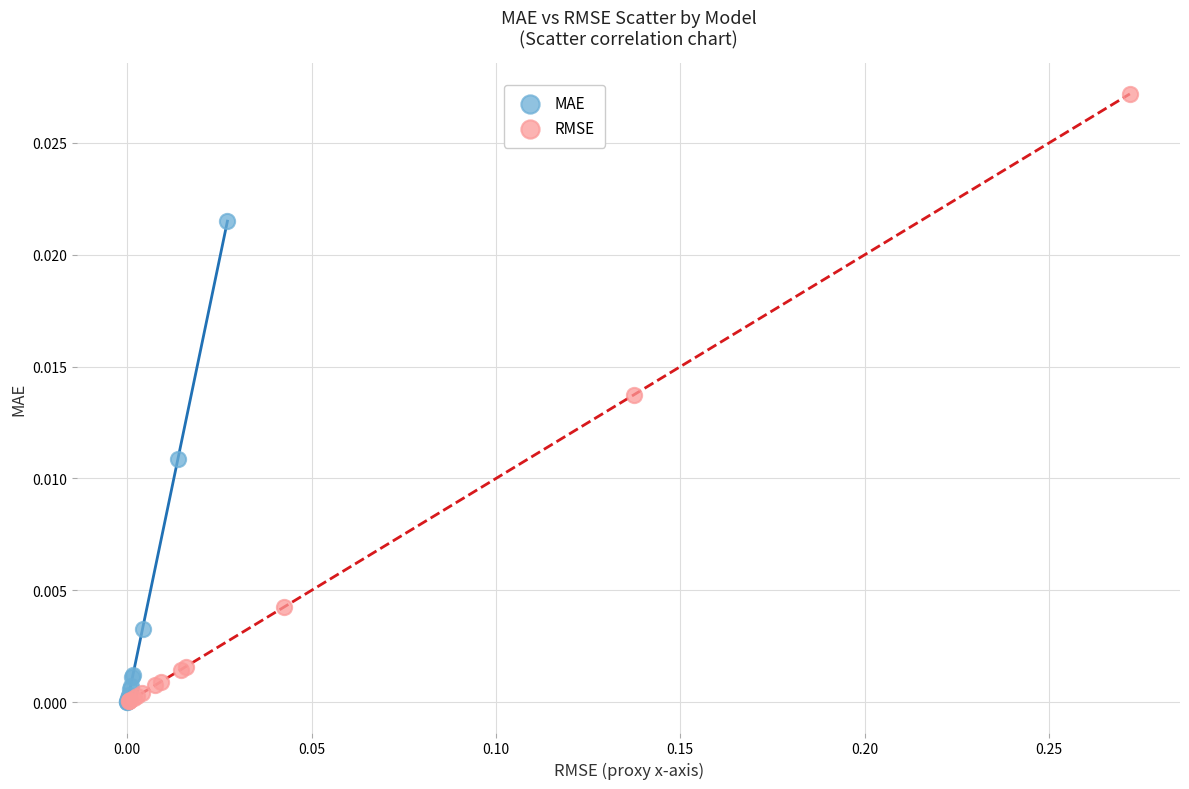

Which series has the largest Y range (max minus min)?

RMSE